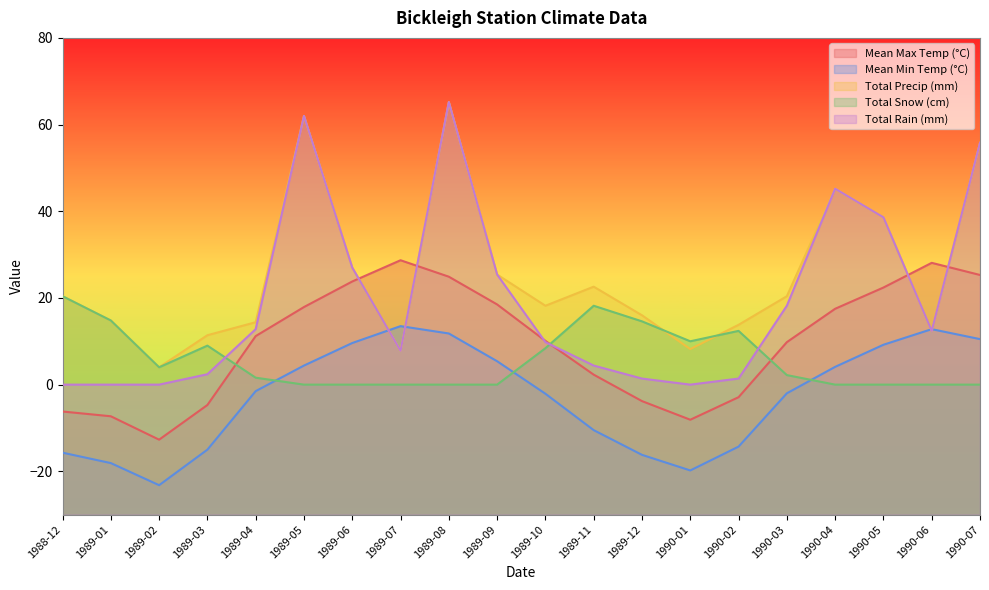

List the series in order of their peak value, lowest first.

Mean Min Temp (°C), Total Snow (cm), Mean Max Temp (°C), Total Precip (mm), Total Rain (mm)